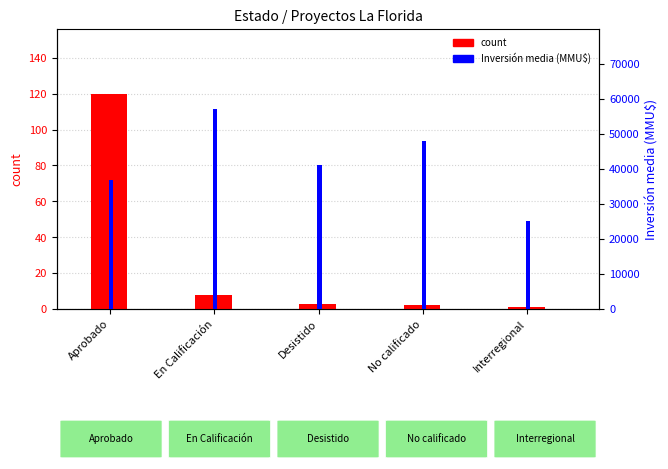

What is the difference between the second highest and minimum values in the Inversión media (MMU$) series?

23000